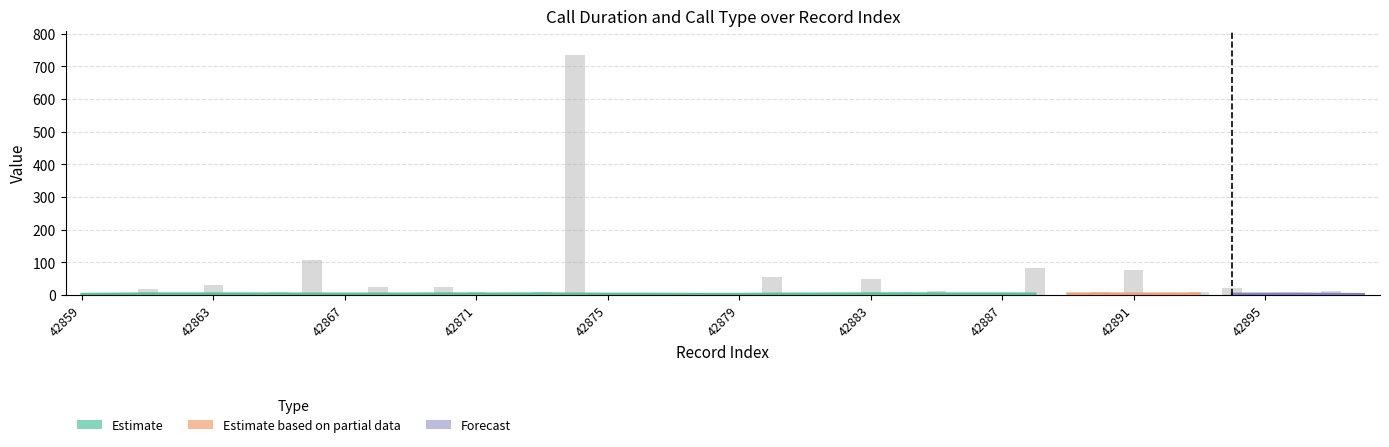

Reading left to right, list all the values displayed in this chart.

42859=0	42860=3	42861=19	42862=0	42863=29	42864=0	42865=9	42866=108	42867=0	42868=25	42869=0	42870=23	42871=8	42872=0	42873=10	42874=736	42875=0	42876=4	42877=0	42878=2	42879=0	42880=56	42881=0	42882=4	42883=50	42884=0	42885=12	42886=0	42887=3	42888=81	42889=0	42890=9	42891=77	42892=0	42893=10	42894=20	42895=0	42896=6	42897=13	42898=0